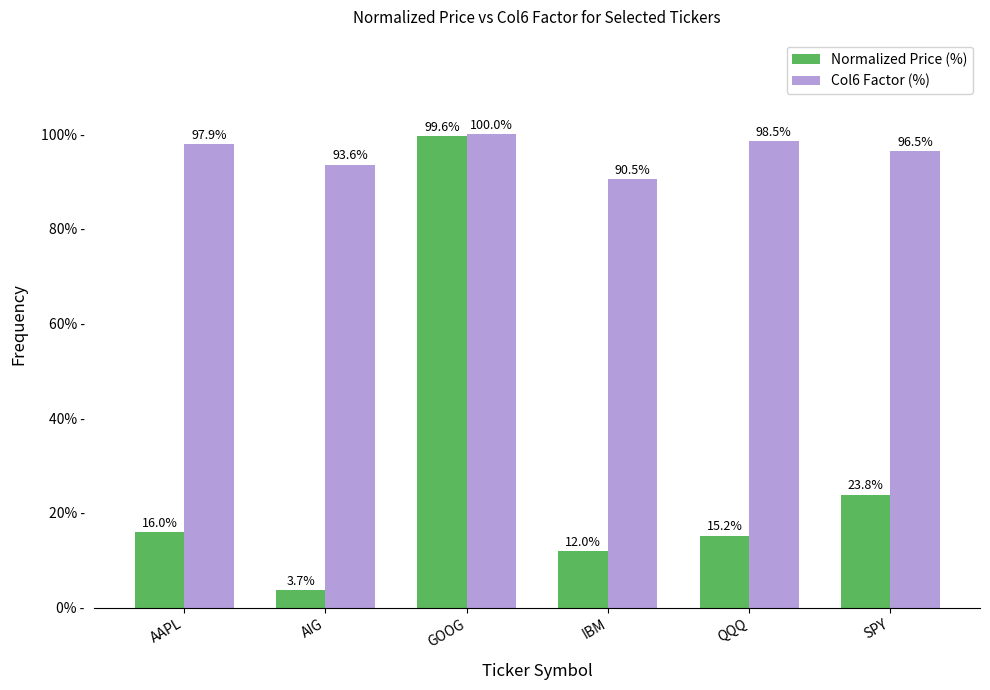

What is the maximum value shown in the chart?

100.0